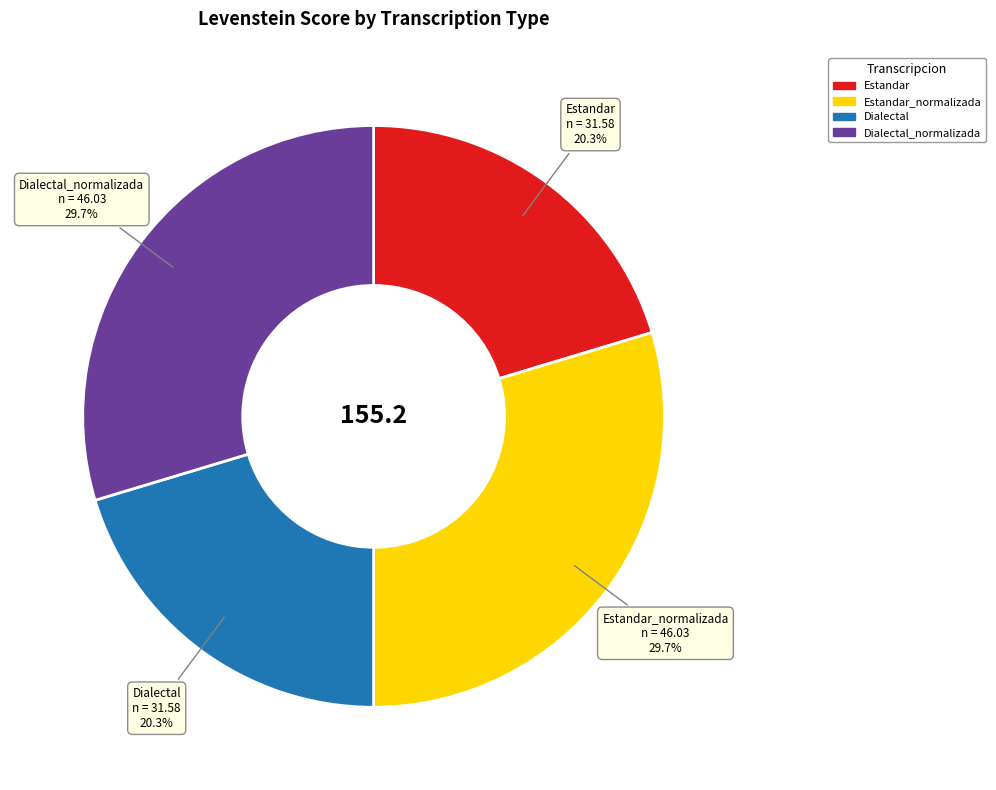

Does Estandar_normalizada account for over 50% of the chart?

No